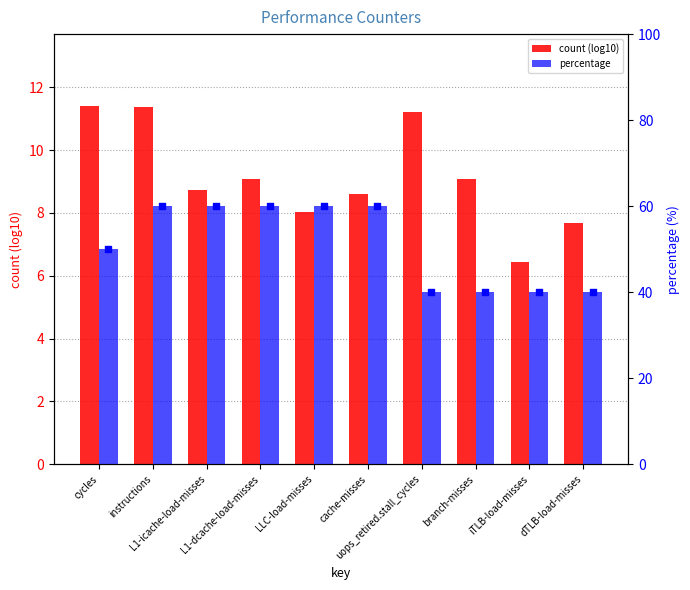

Which series contains the lowest Y value?

count (log10)